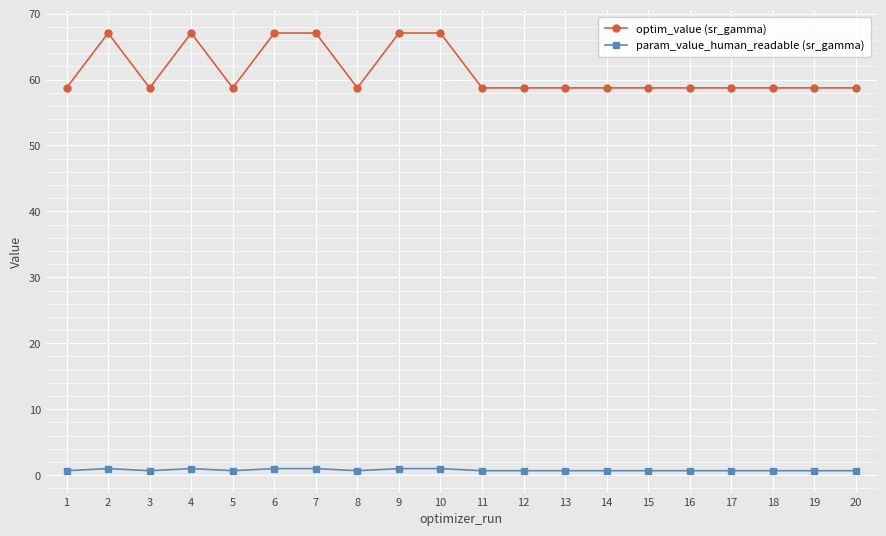

True or false: optim_value (sr_gamma) and param_value_human_readable (sr_gamma) cross at least once.

False